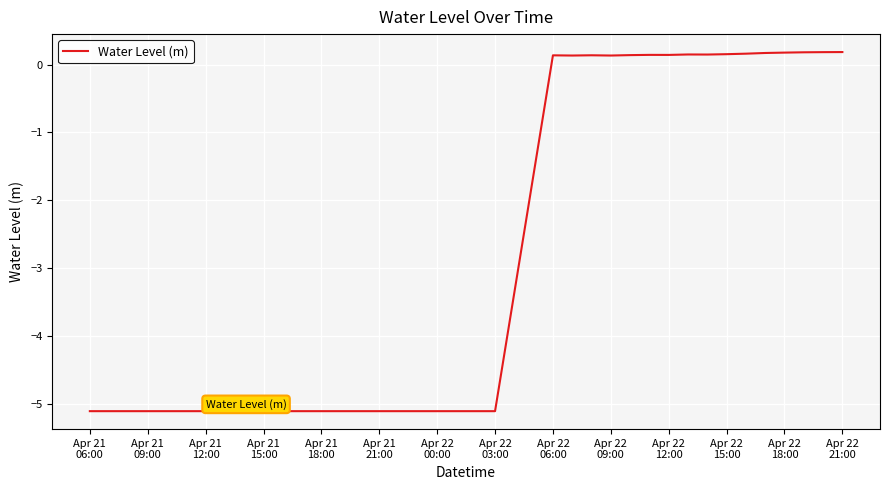

What is the smallest value displayed?

-5.1